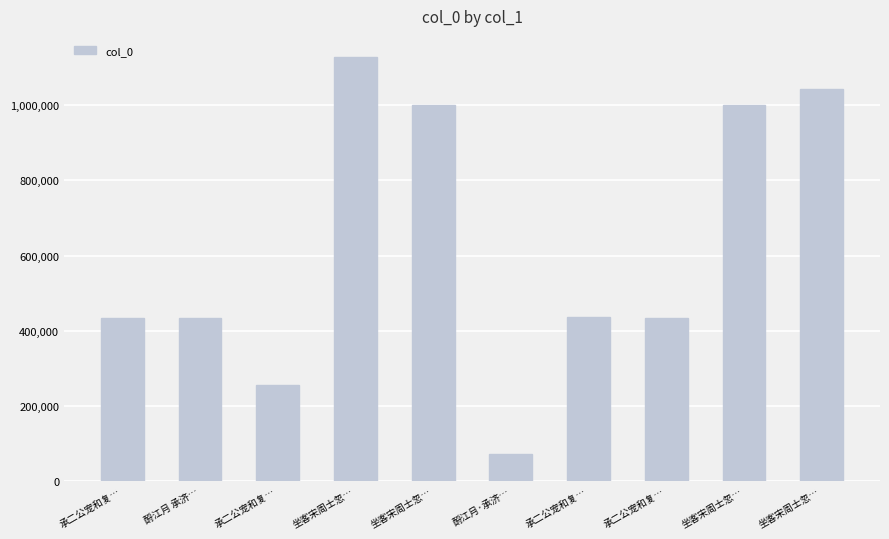

At which label is the value closest to 600234?

承二公宠和复…